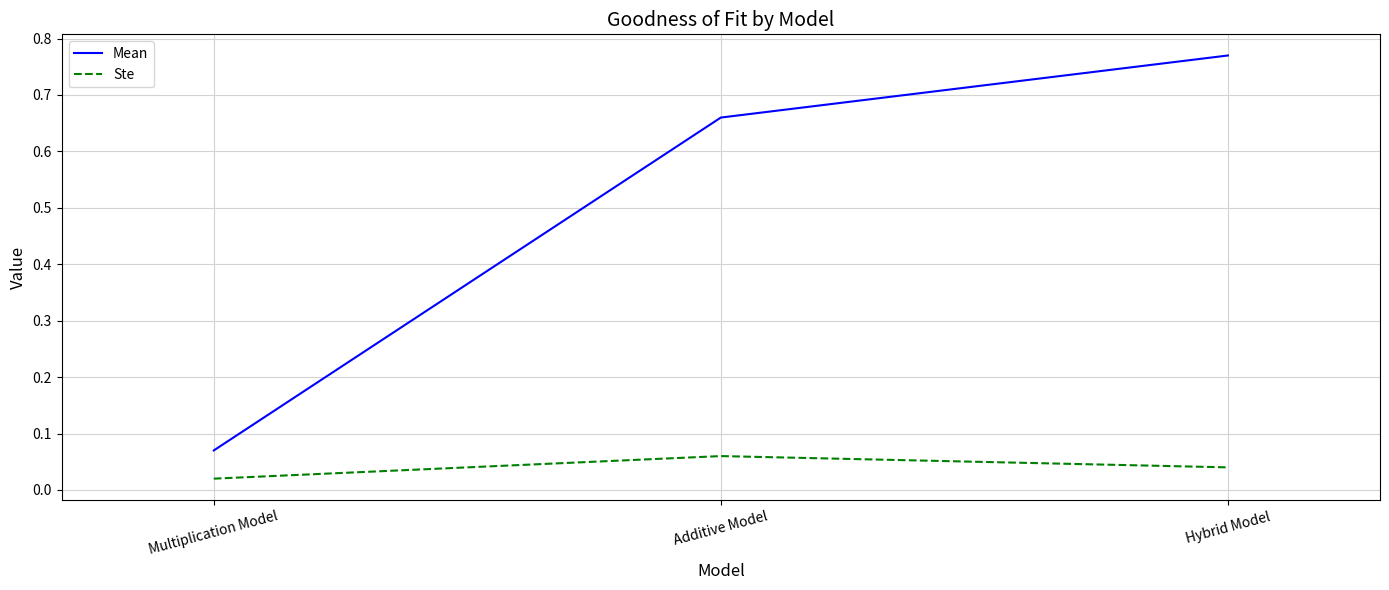

What are all the series names shown in the legend?

Mean, Ste